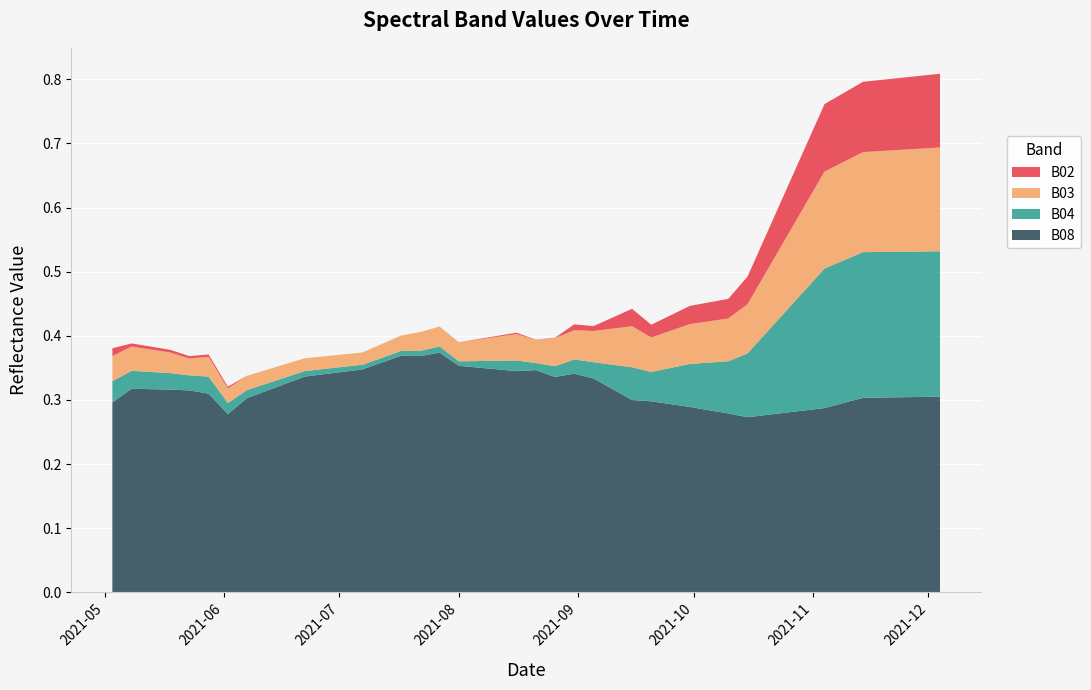

Reading left to right, list all the values displayed in this chart.

B02: 2021-05-03=0.0	2021-05-08=0.0	2021-05-18=0.0	2021-05-23=0.0	2021-05-28=0.0	2021-06-02=0.0	2021-06-07=0.0	2021-06-12=0.0	2021-06-17=0.0	2021-06-22=0.0	2021-07-07=0.0	2021-07-17=0.0	2021-07-22=0.0	2021-07-27=0.0	2021-08-01=0.0	2021-08-06=0.0	2021-08-11=0.0	2021-08-16=0.0	2021-08-21=0.0	2021-08-26=0.0	2021-08-31=0.0	2021-09-05=0.0	2021-09-10=0.0	2021-09-15=0.0	2021-09-20=0.0	2021-09-25=0.0	2021-09-30=0.0	2021-10-05=0.0	2021-10-10=0.0	2021-10-15=0.0	2021-10-20=0.1	2021-10-25=0.1	2021-10-30=0.1	2021-11-04=0.1	2021-11-09=0.1	2021-11-14=0.1	2021-11-19=0.1	2021-11-24=0.1	2021-11-29=0.1	2021-12-04=0.1
B03: 2021-05-03=0.0	2021-05-08=0.0	2021-05-18=0.0	2021-05-23=0.0	2021-05-28=0.0	2021-06-02=0.0	2021-06-07=0.0	2021-06-12=0.0	2021-06-17=0.0	2021-06-22=0.0	2021-07-07=0.0	2021-07-17=0.0	2021-07-22=0.0	2021-07-27=0.0	2021-08-01=0.0	2021-08-06=0.0	2021-08-11=0.0	2021-08-16=0.0	2021-08-21=0.0	2021-08-26=0.0	2021-08-31=0.0	2021-09-05=0.0	2021-09-10=0.1	2021-09-15=0.1	2021-09-20=0.1	2021-09-25=0.1	2021-09-30=0.1	2021-10-05=0.1	2021-10-10=0.1	2021-10-15=0.1	2021-10-20=0.1	2021-10-25=0.1	2021-10-30=0.1	2021-11-04=0.2	2021-11-09=0.2	2021-11-14=0.2	2021-11-19=0.2	2021-11-24=0.2	2021-11-29=0.2	2021-12-04=0.2
B04: 2021-05-03=0.0	2021-05-08=0.0	2021-05-18=0.0	2021-05-23=0.0	2021-05-28=0.0	2021-06-02=0.0	2021-06-07=0.0	2021-06-12=0.0	2021-06-17=0.0	2021-06-22=0.0	2021-07-07=0.0	2021-07-17=0.0	2021-07-22=0.0	2021-07-27=0.0	2021-08-01=0.0	2021-08-06=0.0	2021-08-11=0.0	2021-08-16=0.0	2021-08-21=0.0	2021-08-26=0.0	2021-08-31=0.0	2021-09-05=0.0	2021-09-10=0.0	2021-09-15=0.1	2021-09-20=0.0	2021-09-25=0.1	2021-09-30=0.1	2021-10-05=0.1	2021-10-10=0.1	2021-10-15=0.1	2021-10-20=0.1	2021-10-25=0.2	2021-10-30=0.2	2021-11-04=0.2	2021-11-09=0.2	2021-11-14=0.2	2021-11-19=0.2	2021-11-24=0.2	2021-11-29=0.2	2021-12-04=0.2
B08: 2021-05-03=0.3	2021-05-08=0.3	2021-05-18=0.3	2021-05-23=0.3	2021-05-28=0.3	2021-06-02=0.3	2021-06-07=0.3	2021-06-12=0.3	2021-06-17=0.3	2021-06-22=0.3	2021-07-07=0.3	2021-07-17=0.4	2021-07-22=0.4	2021-07-27=0.4	2021-08-01=0.4	2021-08-06=0.4	2021-08-11=0.3	2021-08-16=0.3	2021-08-21=0.3	2021-08-26=0.3	2021-08-31=0.3	2021-09-05=0.3	2021-09-10=0.3	2021-09-15=0.3	2021-09-20=0.3	2021-09-25=0.3	2021-09-30=0.3	2021-10-05=0.3	2021-10-10=0.3	2021-10-15=0.3	2021-10-20=0.3	2021-10-25=0.3	2021-10-30=0.3	2021-11-04=0.3	2021-11-09=0.3	2021-11-14=0.3	2021-11-19=0.3	2021-11-24=0.3	2021-11-29=0.3	2021-12-04=0.3